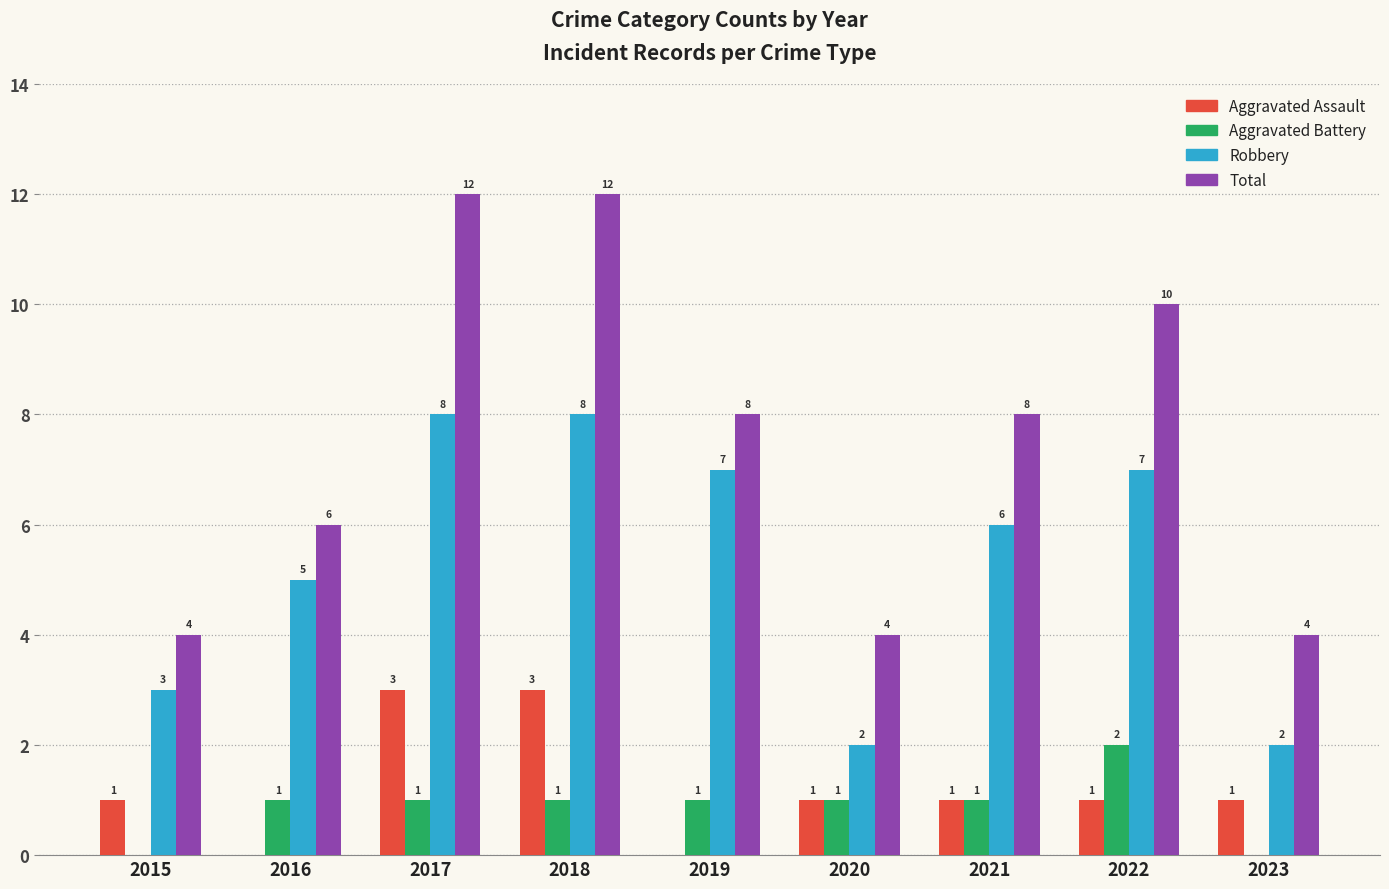

What is the maximum value for Robbery?

8